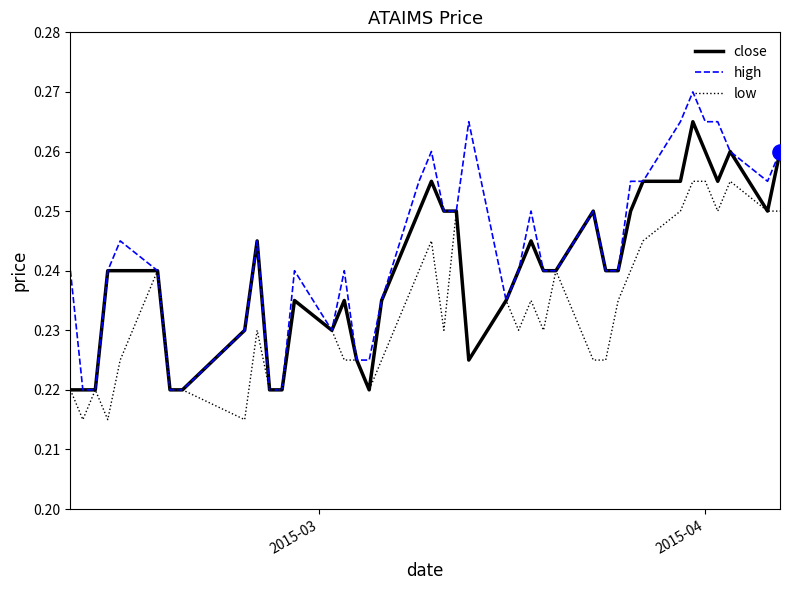

At how many categories does at least one series exceed 0?

40